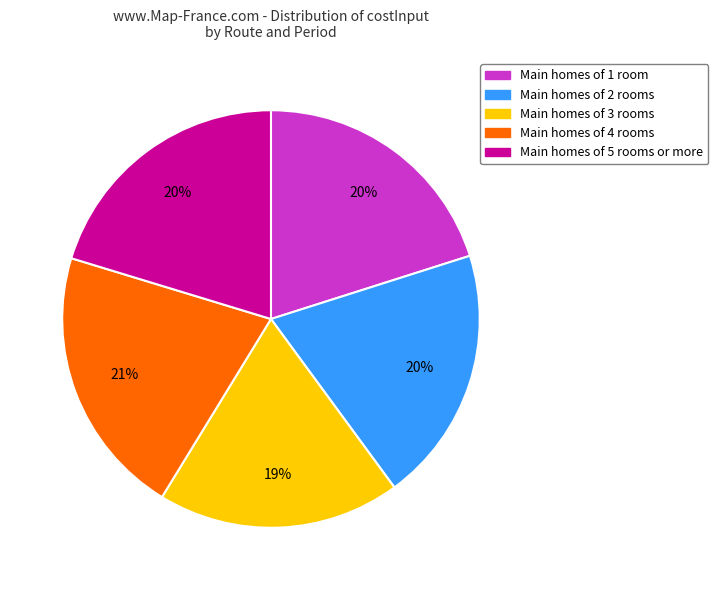

Is the sum of Main homes of 2 rooms and Main homes of 5 rooms or more greater than half?

No